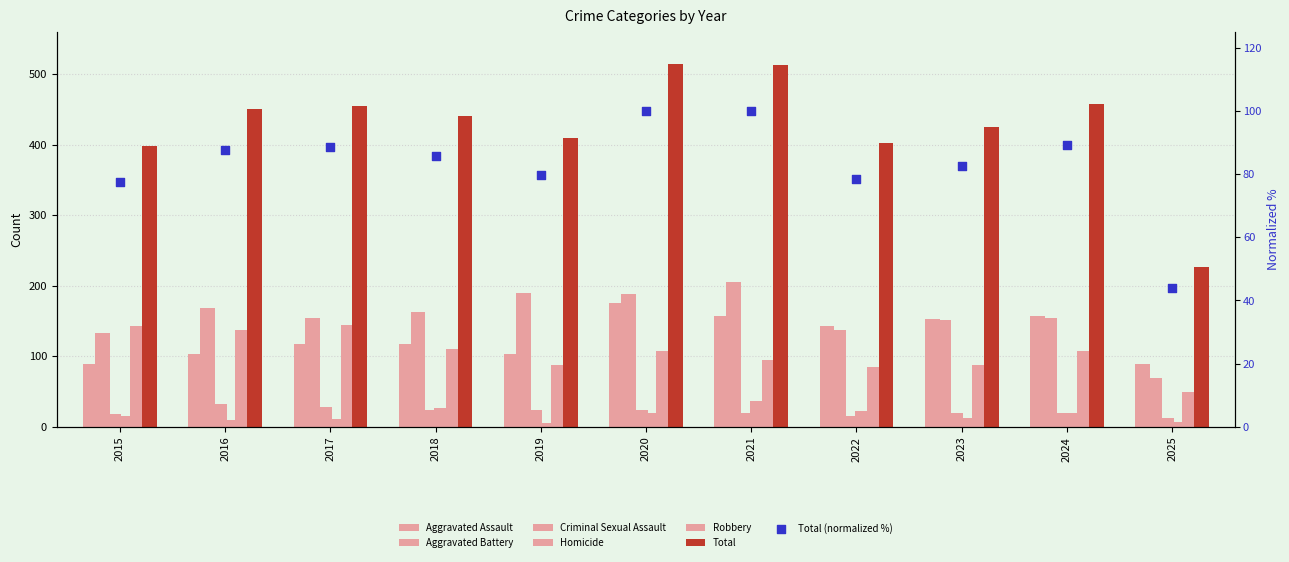

At how many categories does at least one series exceed 221?

11